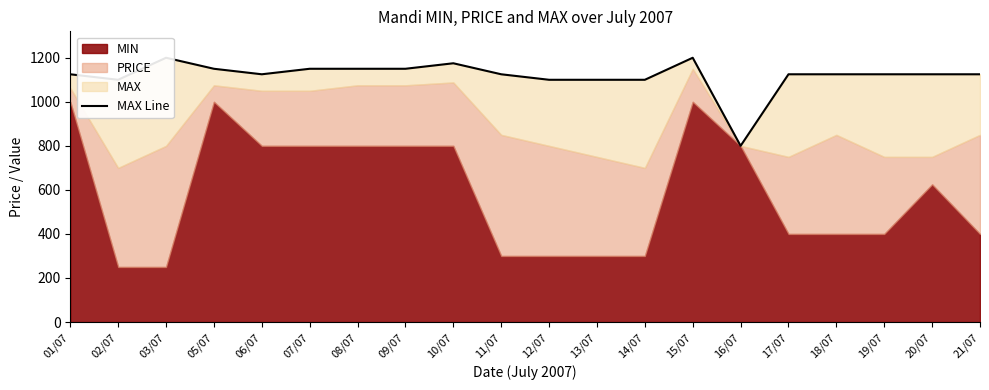

What position from the left is 21/07?

20